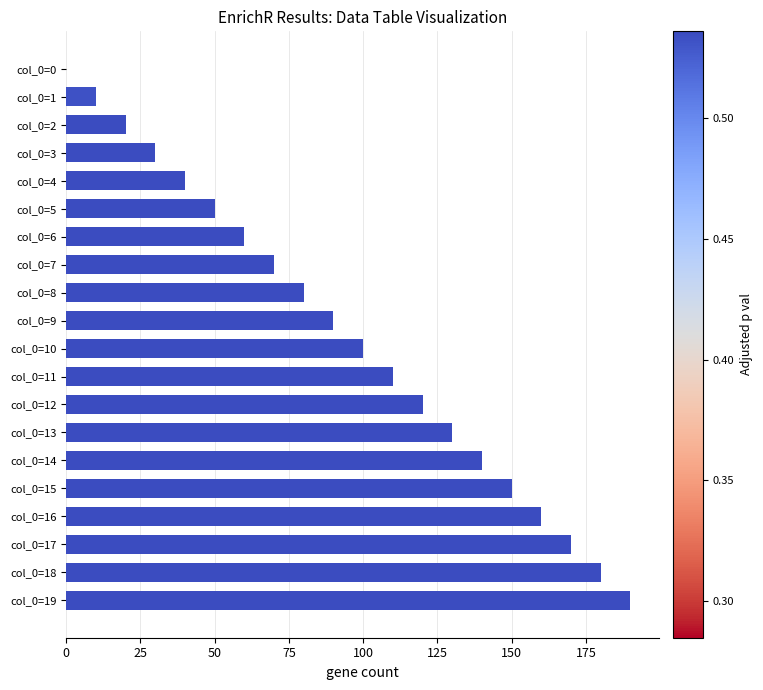

Which has a higher value, col_0=1 or col_0=0?

col_0=1